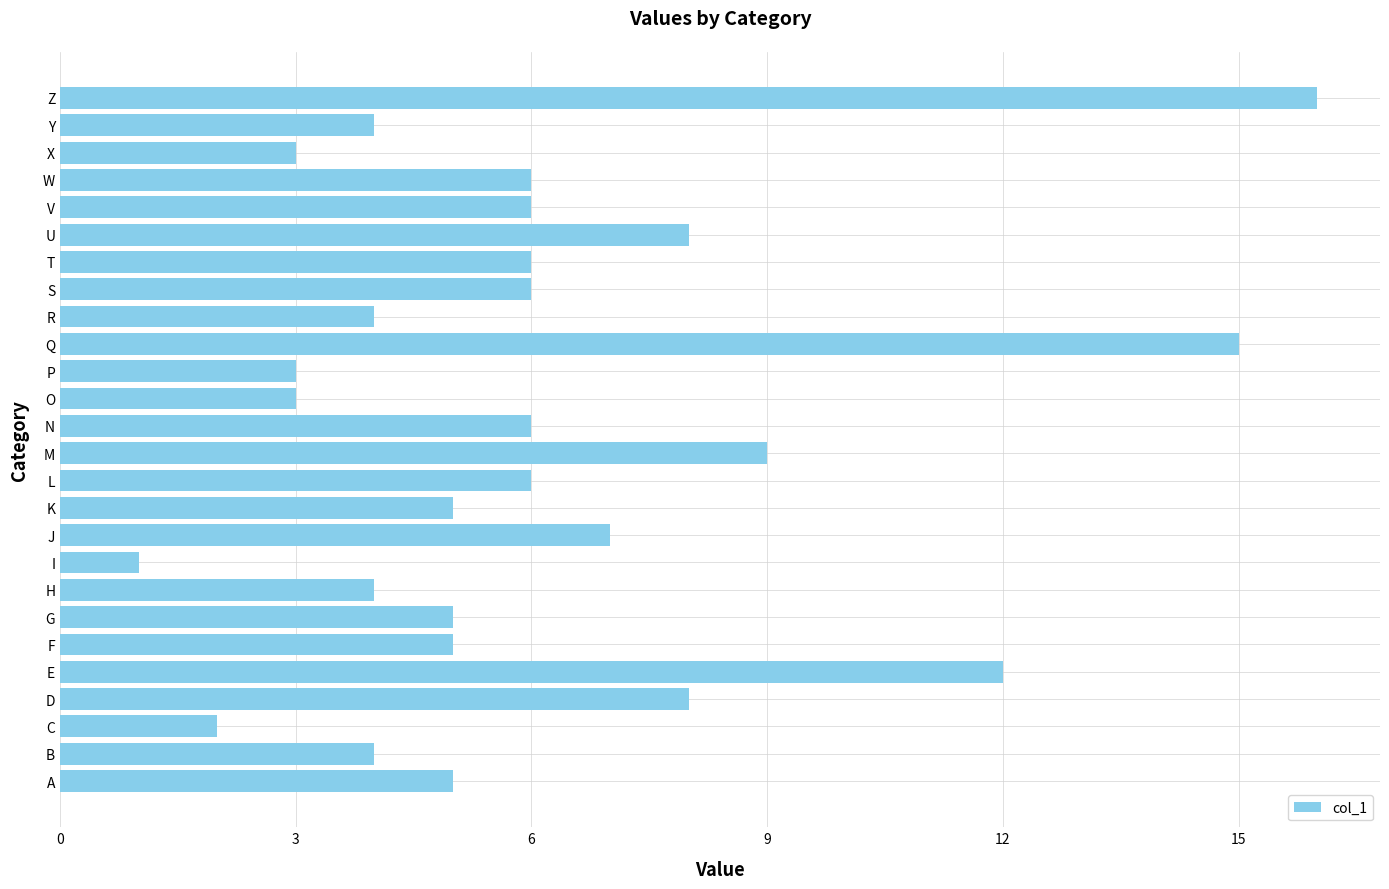

What is the maximum value shown in the chart?

16